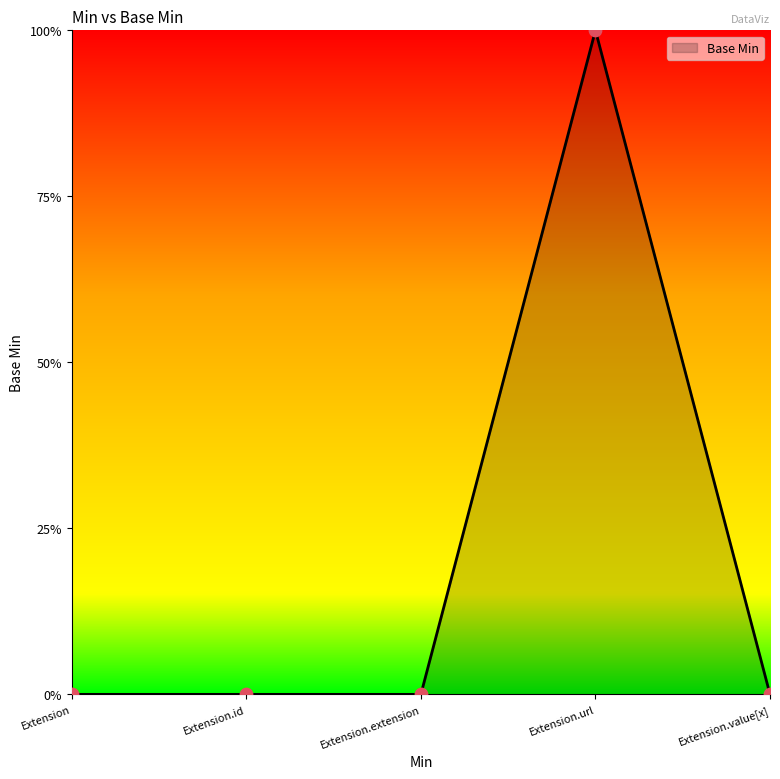

What is the change in value from Extension.id to Extension.url?

+1